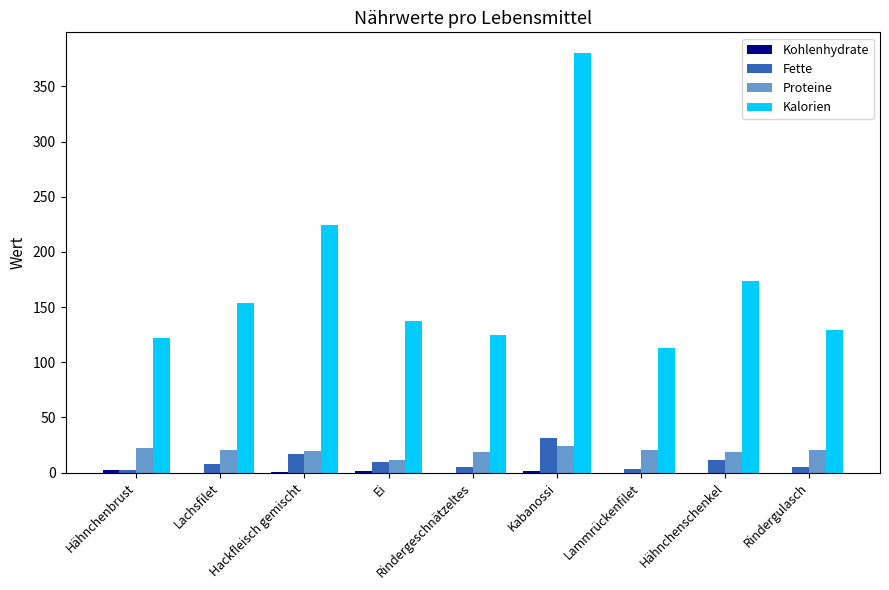

At which category does the chart reach its peak across all series?

Kabanossi